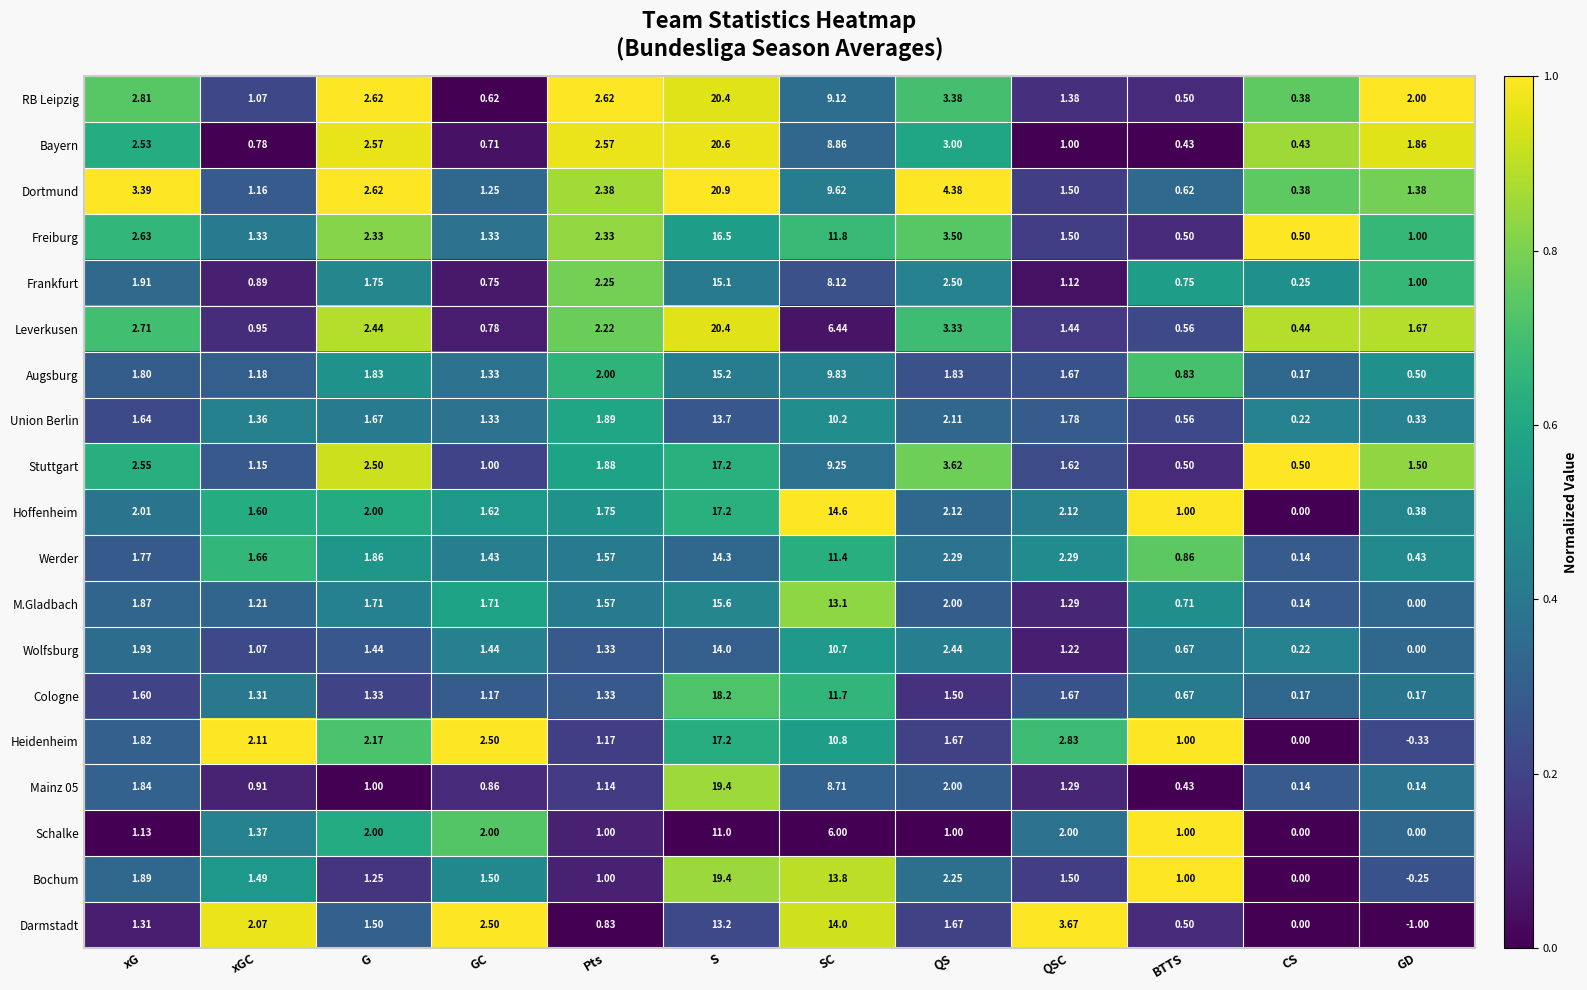

At which category does the chart reach its minimum across all series?

GD